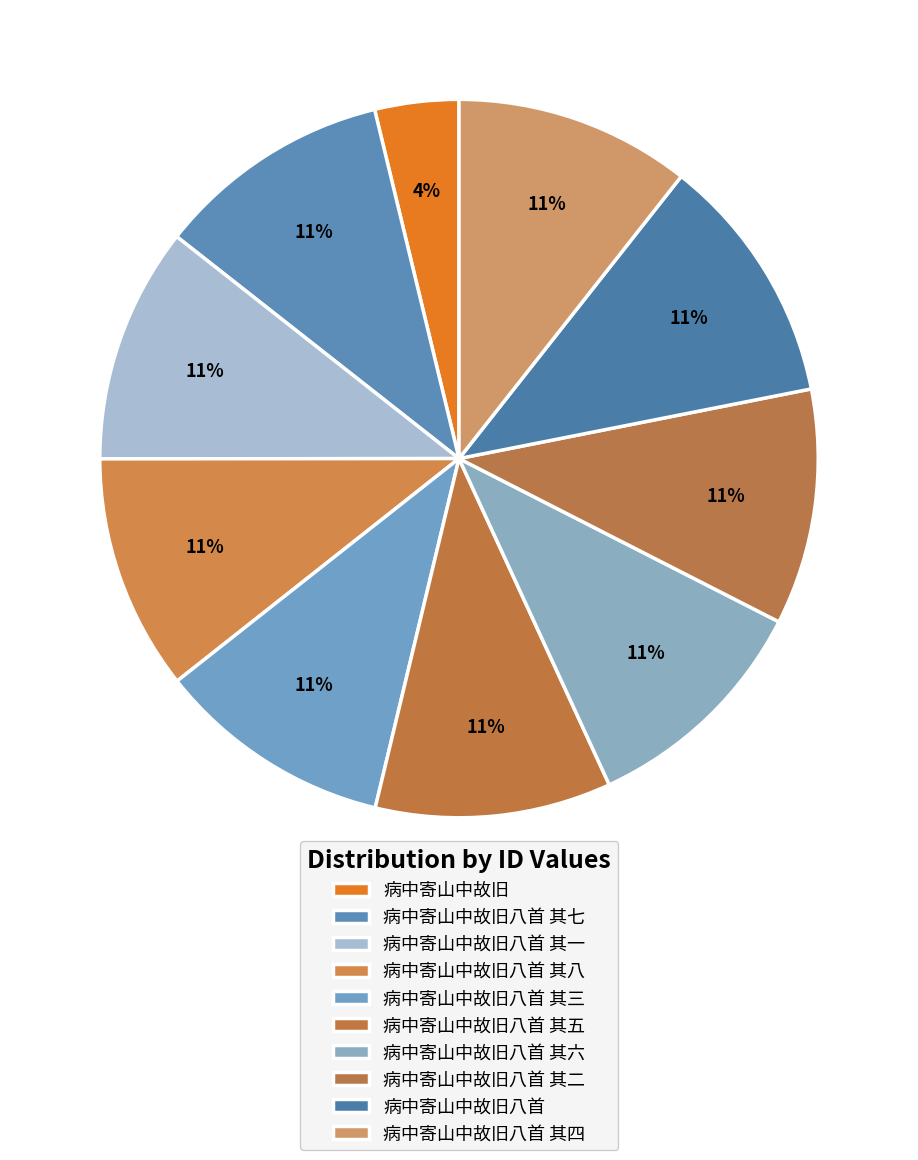

Is it true that 病中寄山中故旧八首 其五 is 1% of the pie?

False